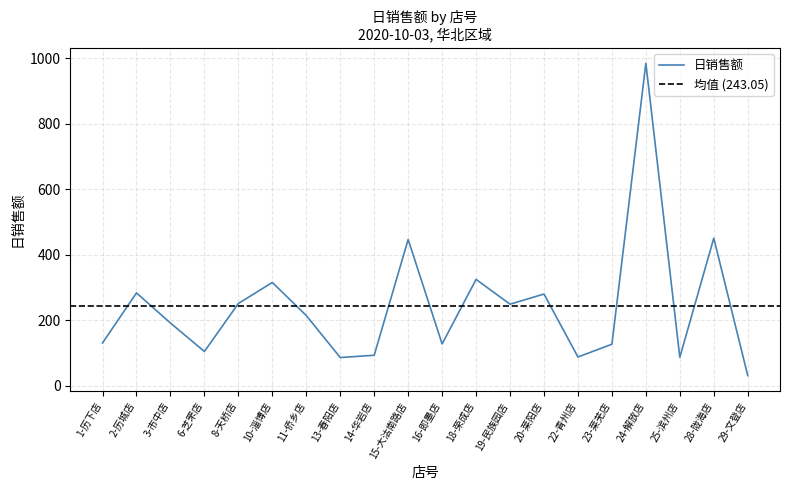

What is the greatest value displayed?

984.0